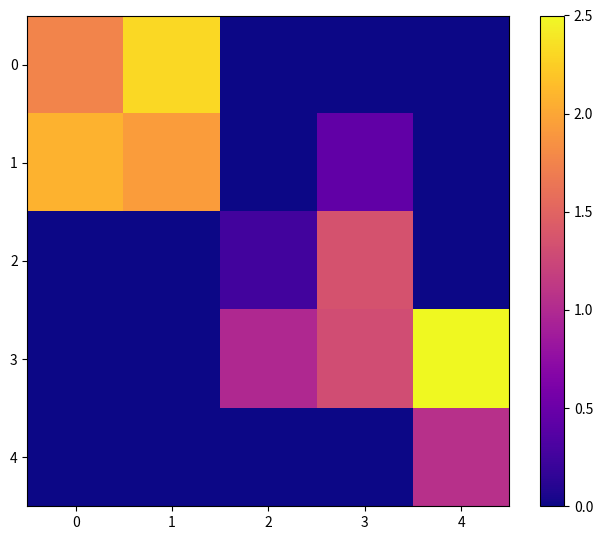

List the series in order of their peak value, lowest first.

4, 2, 1, 0, 3